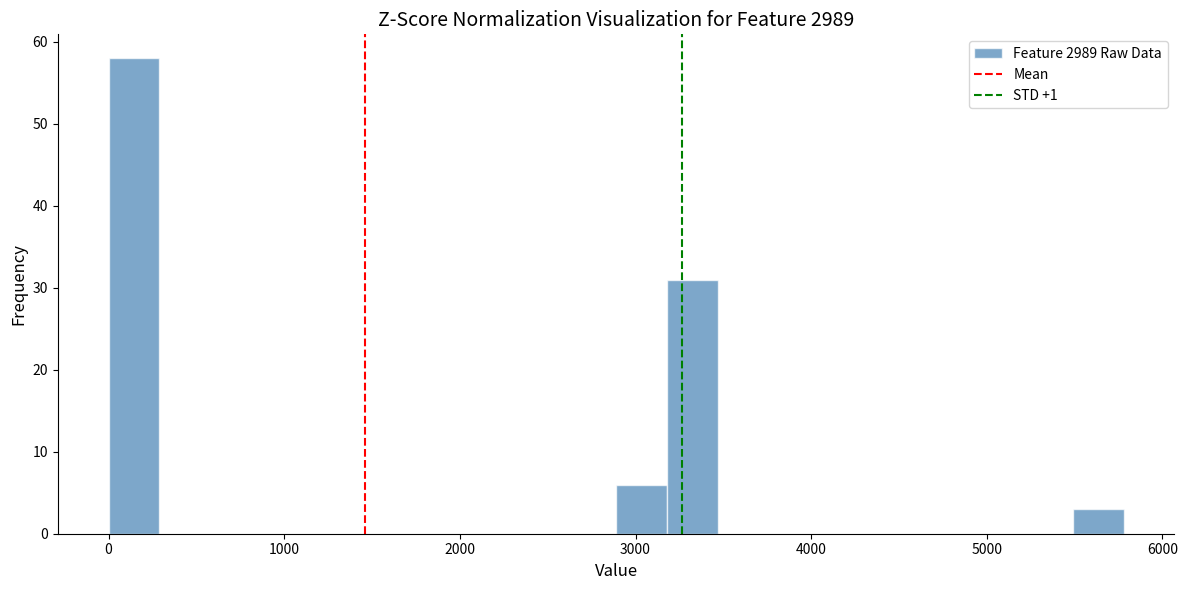

Read against the x-axis, roughly where is the centre of the tallest bar?

100